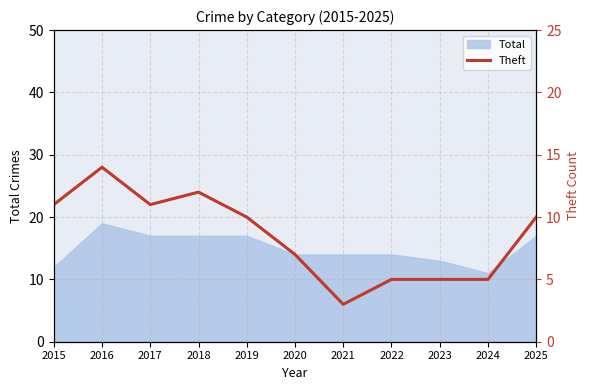

True or false: Total has a value of 17 at 2019.

True